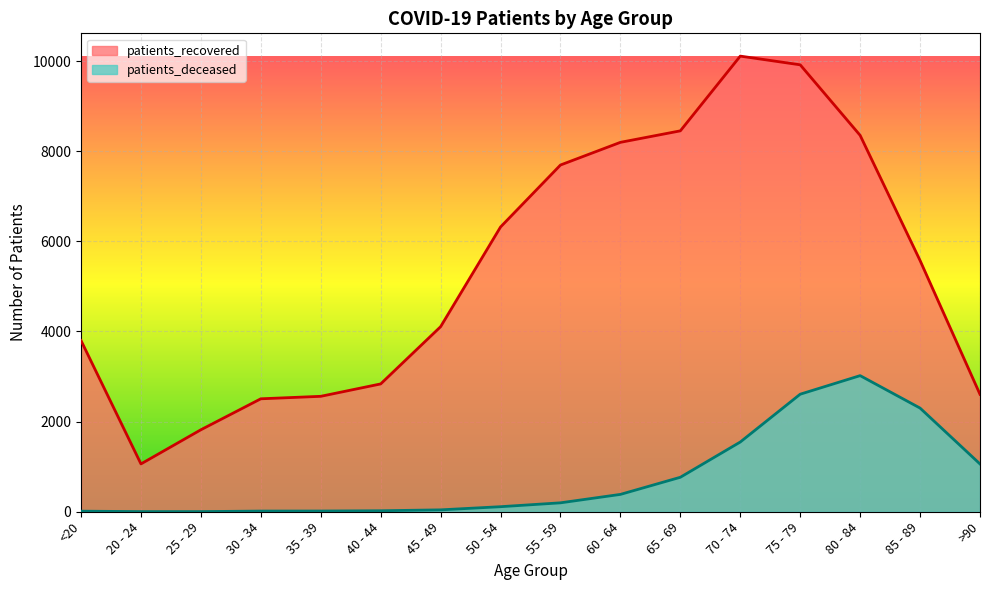

Between 35 - 39 and 30 - 34, which is larger?

35 - 39